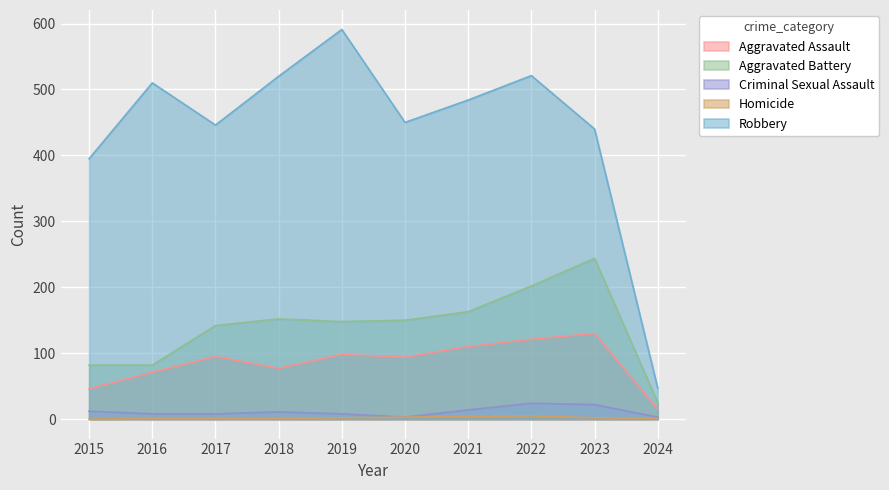

Where is the first local minimum for Aggravated Assault?

2018